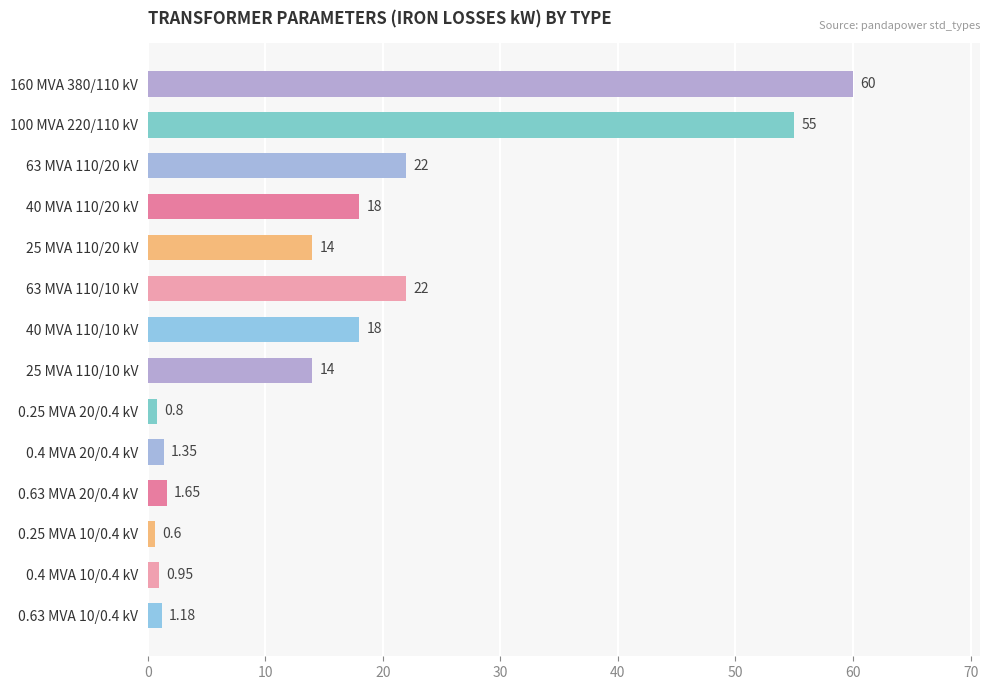

What is the ratio of the value at 40 MVA 110/10 kV to the value at 63 MVA 110/10 kV?

0.8